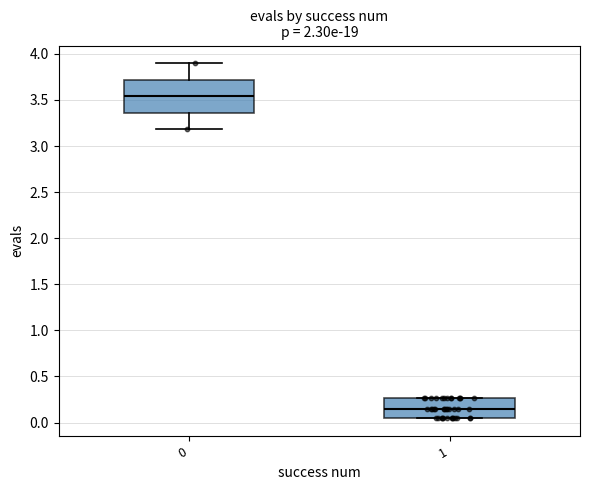

Where does the lower whisker of the box at x = 0 end on the y-axis? The values are not printed on the chart, so give them approximately, as read against the axis.

3.20